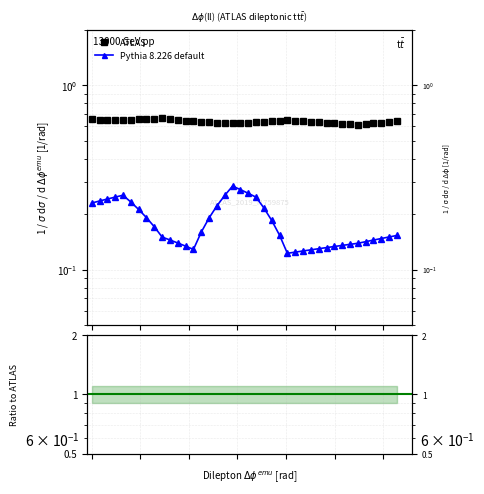

What is the value of the ATLAS point at the 32nd from the left?

0.6